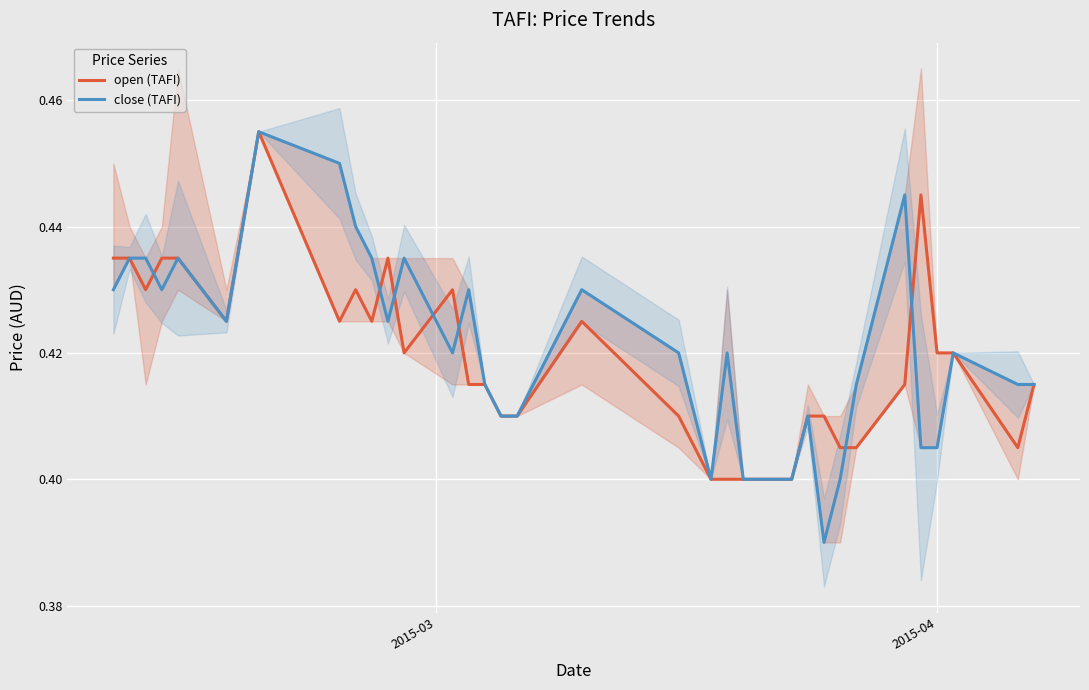

True or false: close (TAFI) and open (TAFI) intersect in this chart.

True